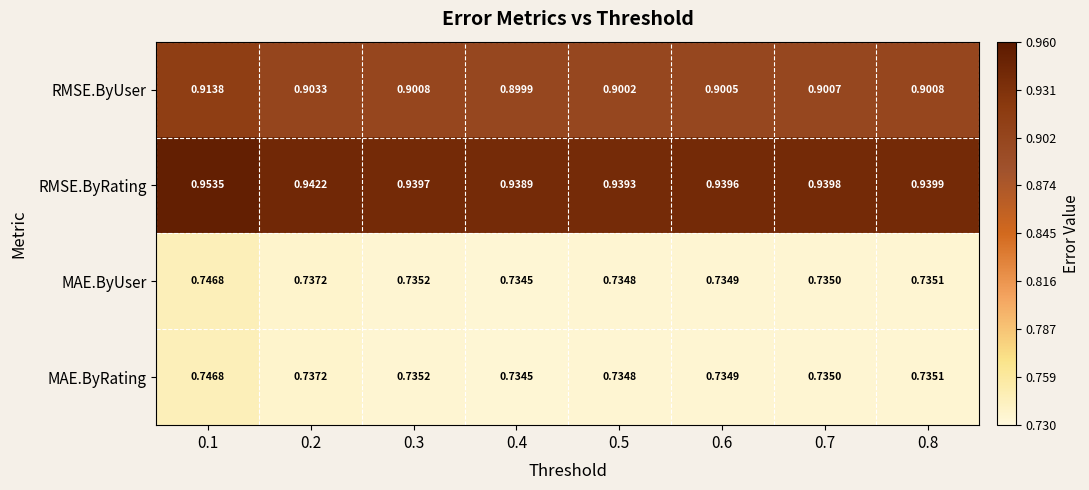

Which series has the largest total across all categories?

RMSE.ByRating